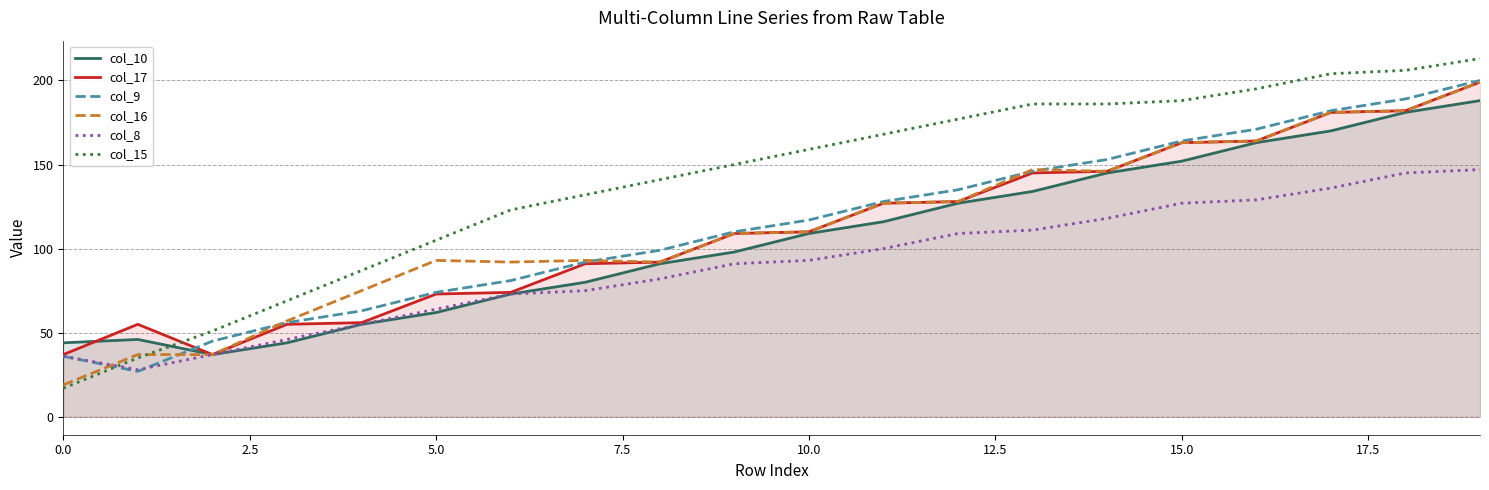

How many values in the col_9 series are below 117?

10